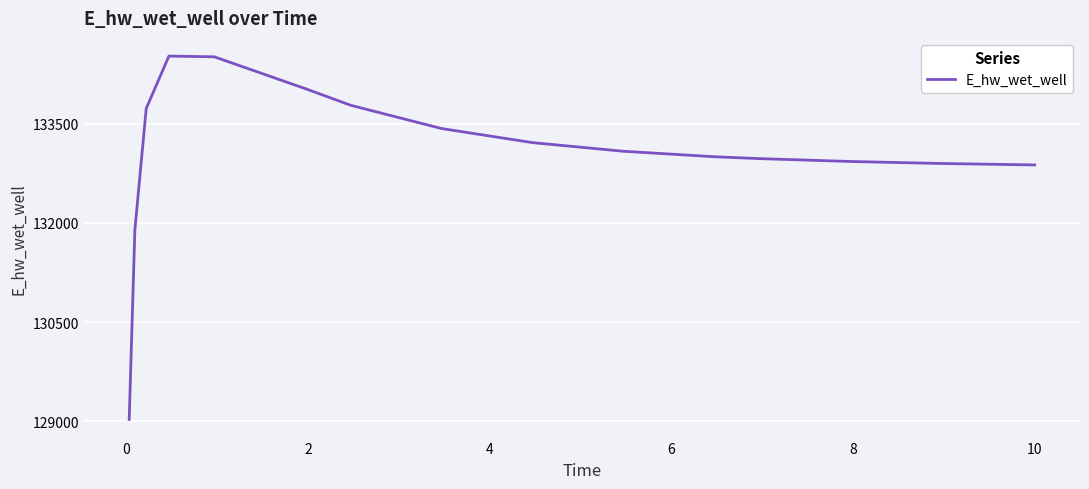

What is the maximum value shown in the chart?

134519.9